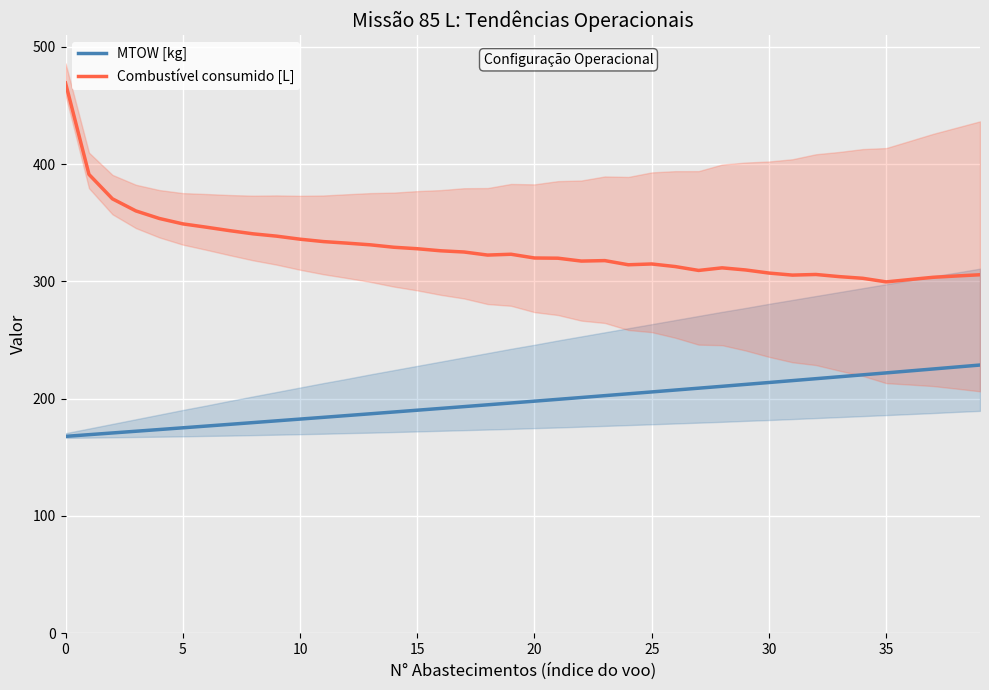

At which label does Combustível consumido [L] reach its minimum?

35